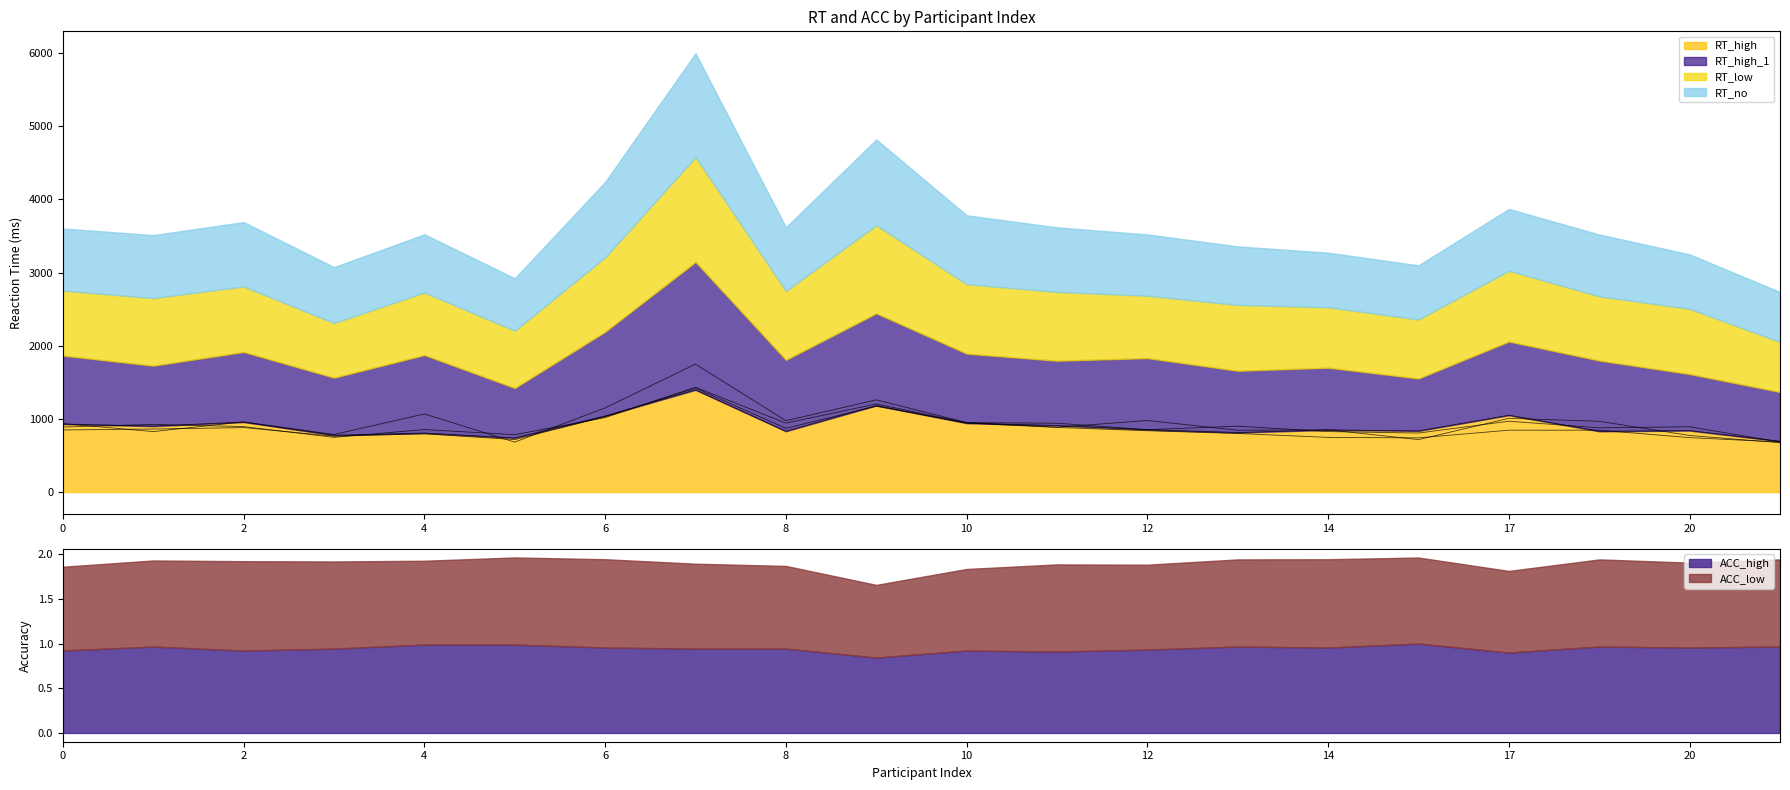

Which series ends up on top after the final intersection of RT_high and RT_no?

RT_high